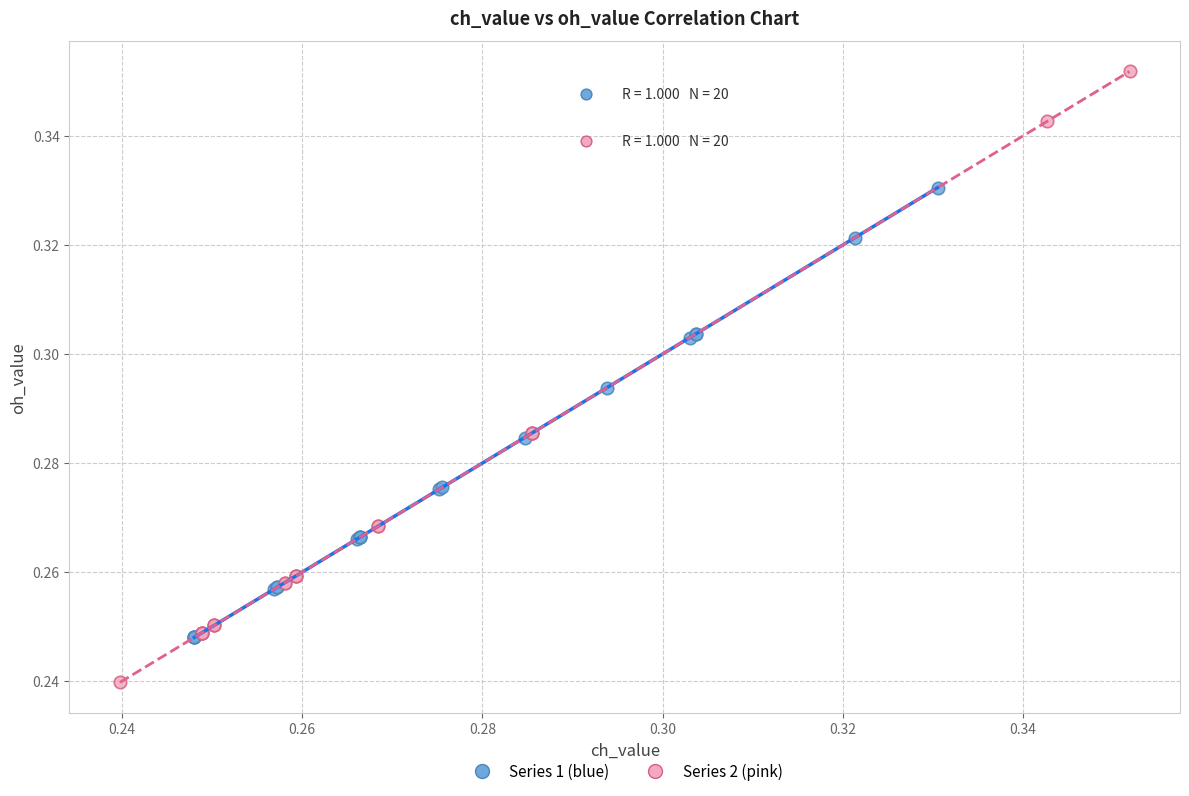

Which series has the largest Y range (max minus min)?

Series 2 (pink)